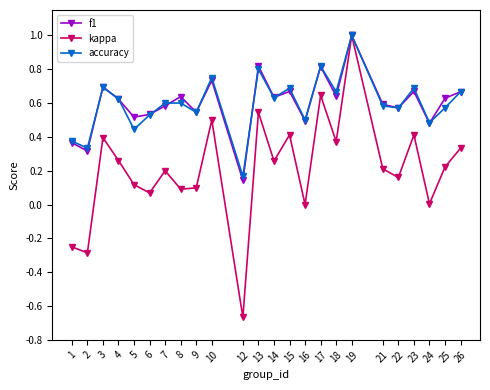

At which category is the sum across all series the highest?

19